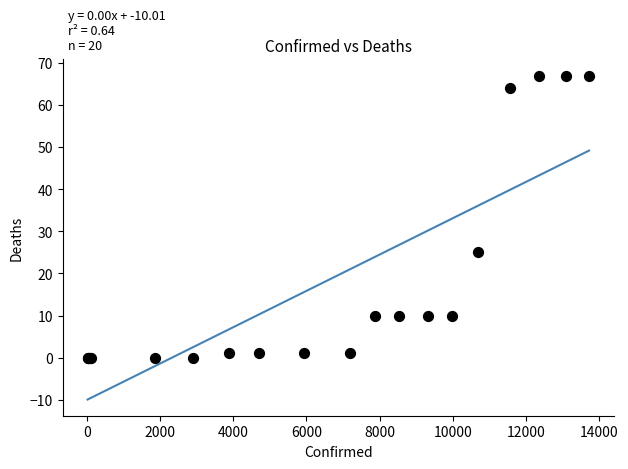

What Y value in the scatter plot is closest to 33?

25